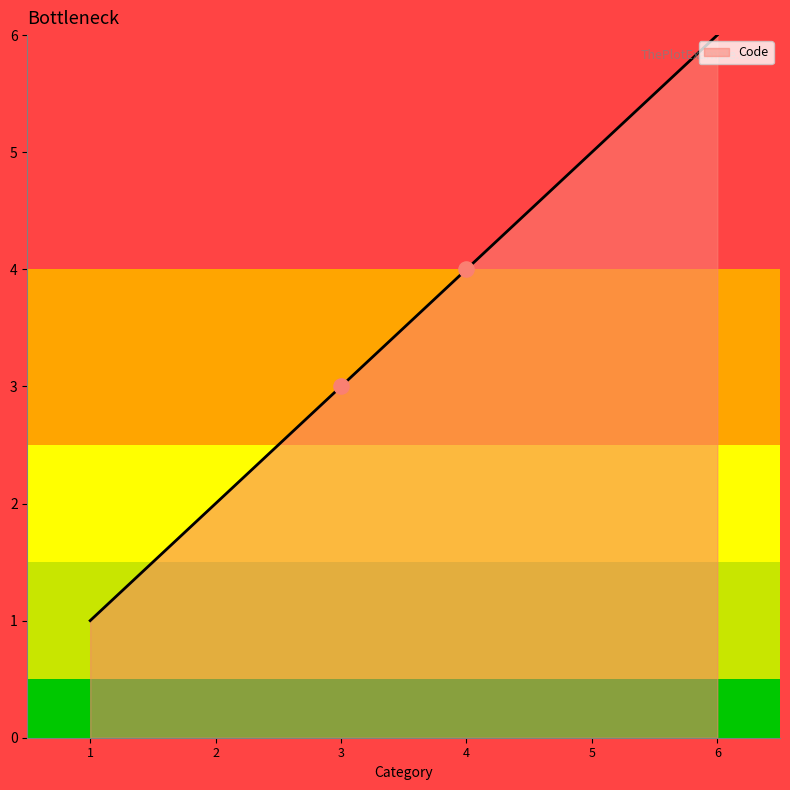

What is the change in value from 2 to 4?

+2